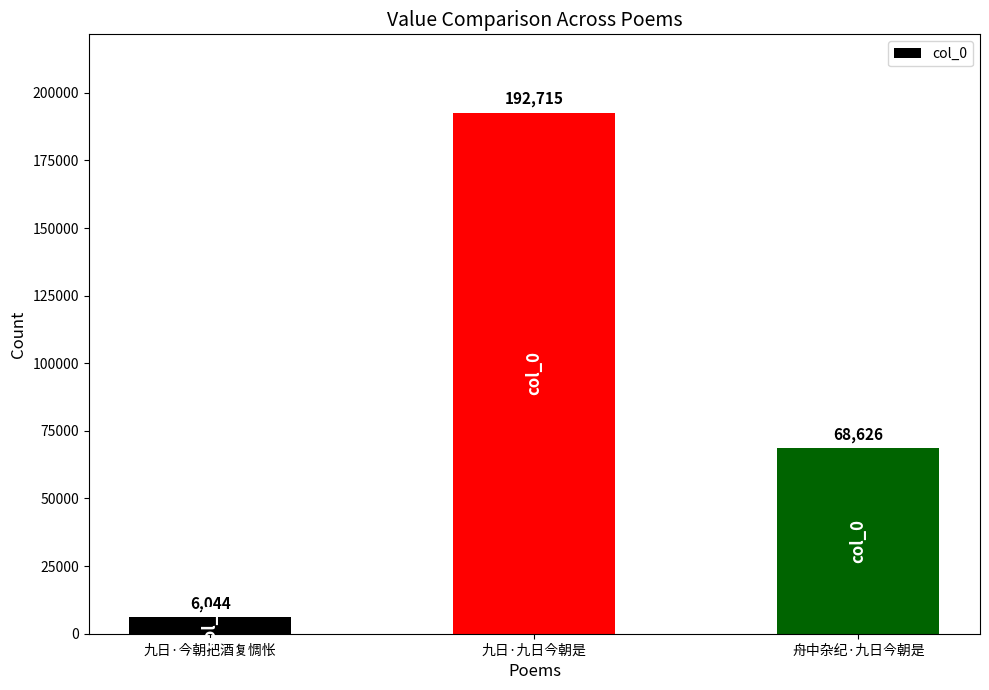

How many categories are shown in the chart?

3